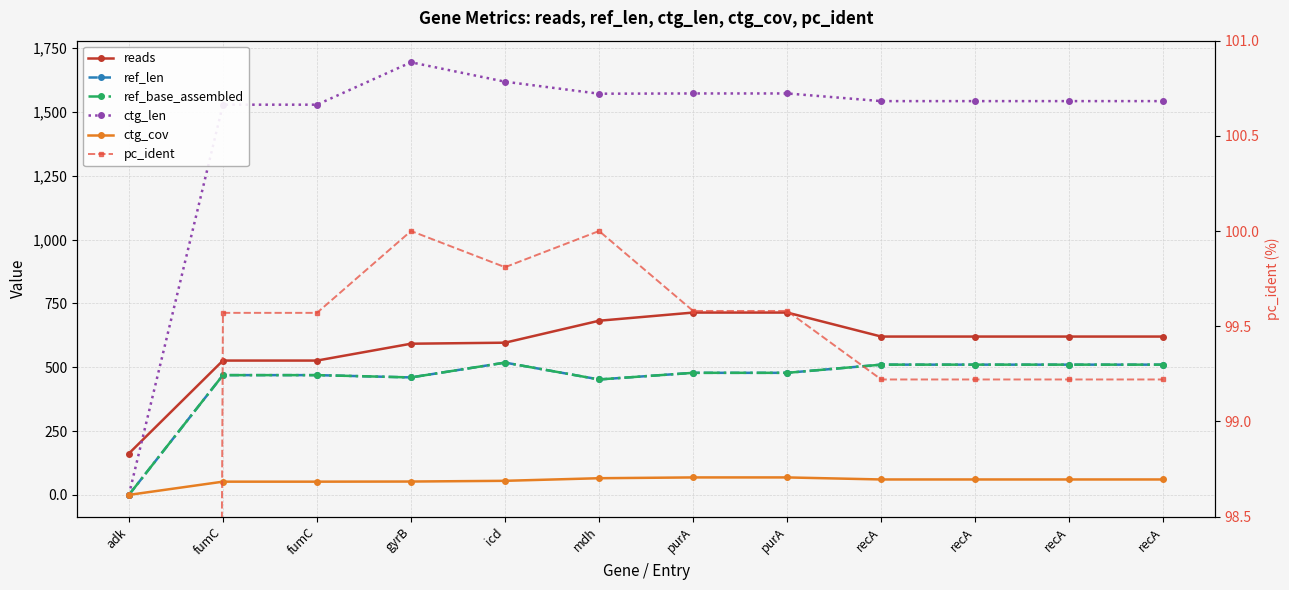

Is the value of reads at fumC greater than the value of ref_len at mdh?

Yes